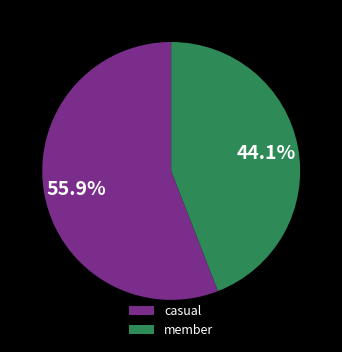

Which category accounts for the majority?

casual